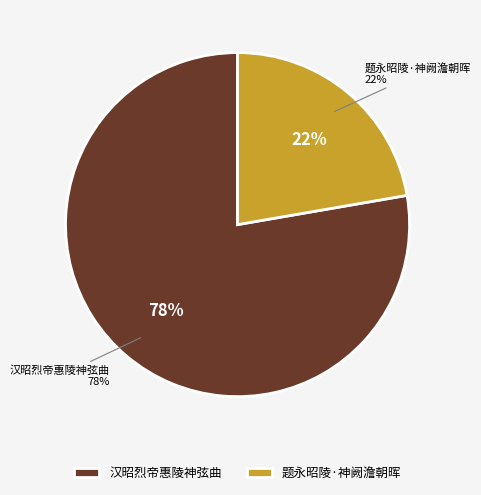

Approximately how many times larger is the value at 题永昭陵·神阙澹朝晖 compared to 汉昭烈帝惠陵神弦曲?

0.3